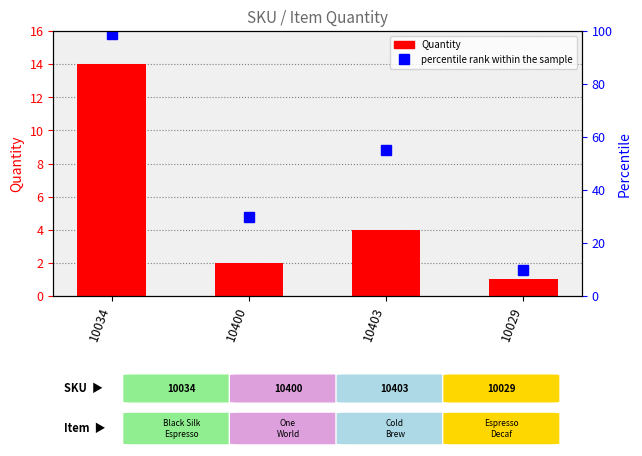

What position from the left is 10029?

4